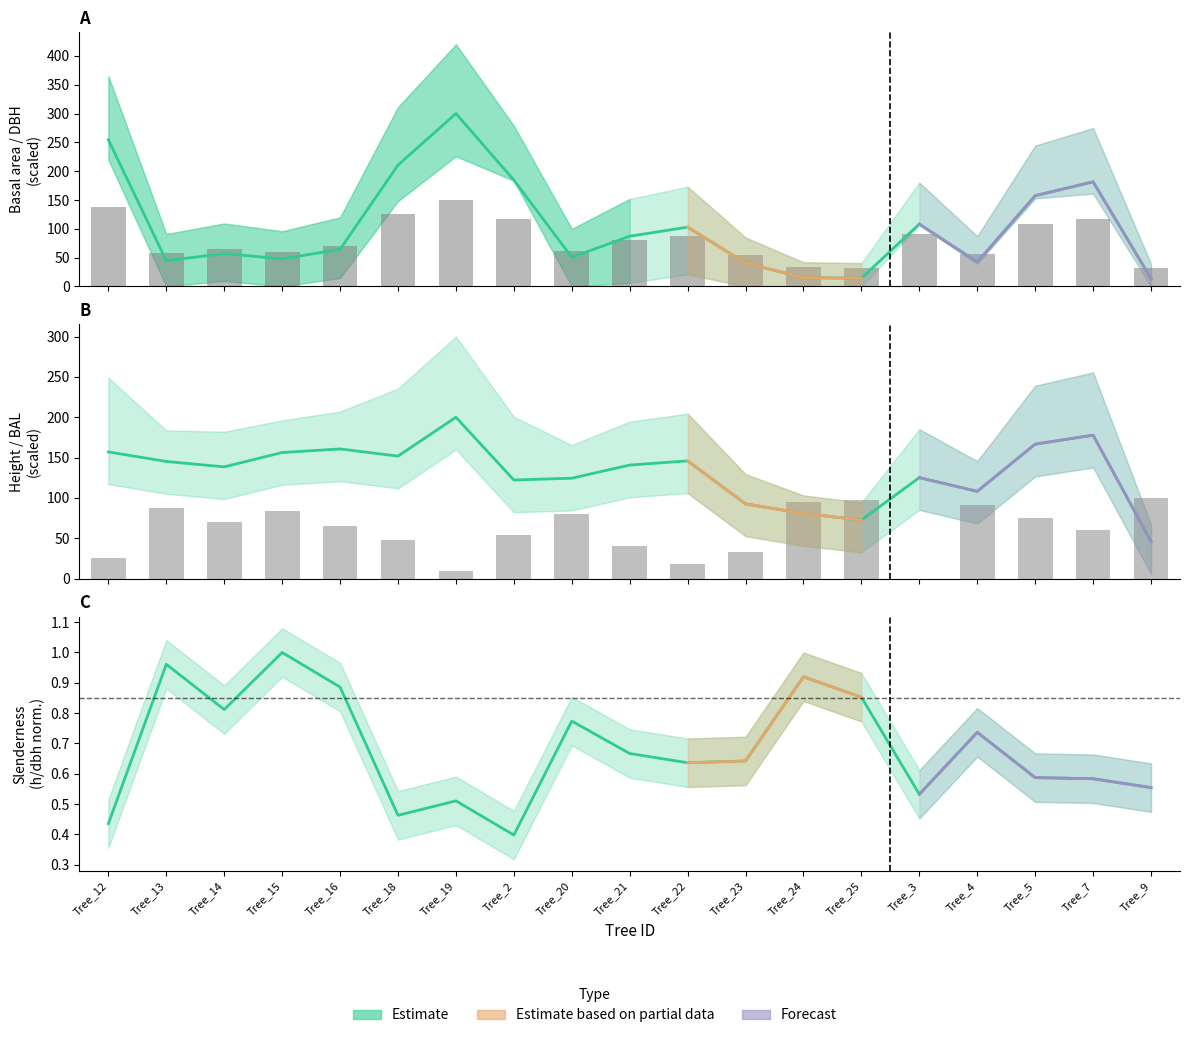

Between Tree_12 and Tree_22, which is larger?

Tree_12